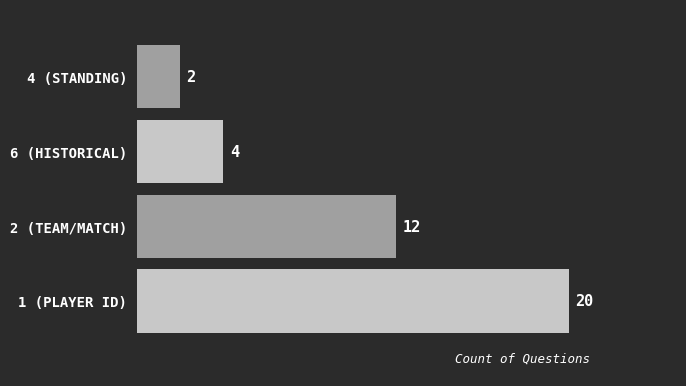

Where is the data nearest to the value 11?

2 (TEAM/MATCH)